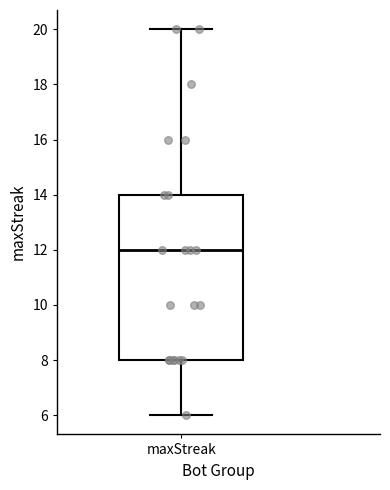

Read this box plot against the y-axis: the position of the median line, the range covered by the box, and the ends of both whiskers. The values are not printed on the chart, so give them approximately, as read against the axis.

median 12, box 8 to 14, whiskers 6 to 20